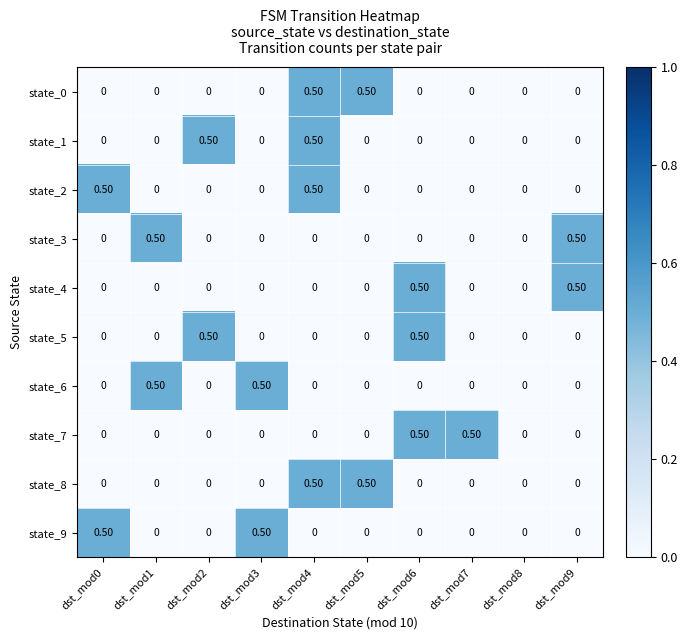

At which category is the sum across all series the highest?

dst_mod4